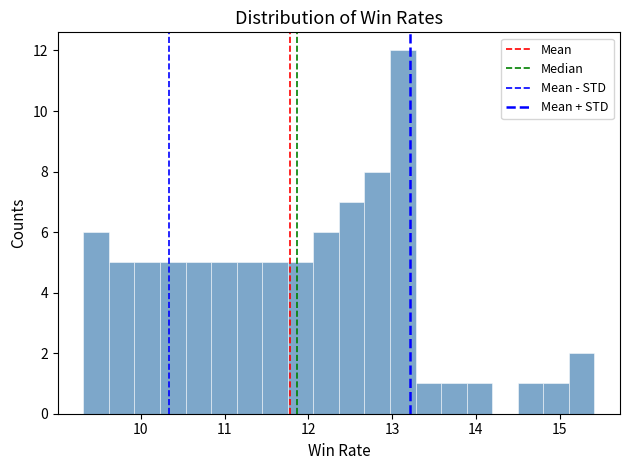

Around what value on the x-axis is the tallest bar? Give the approximate position of its centre, as read against the axis.

13.1